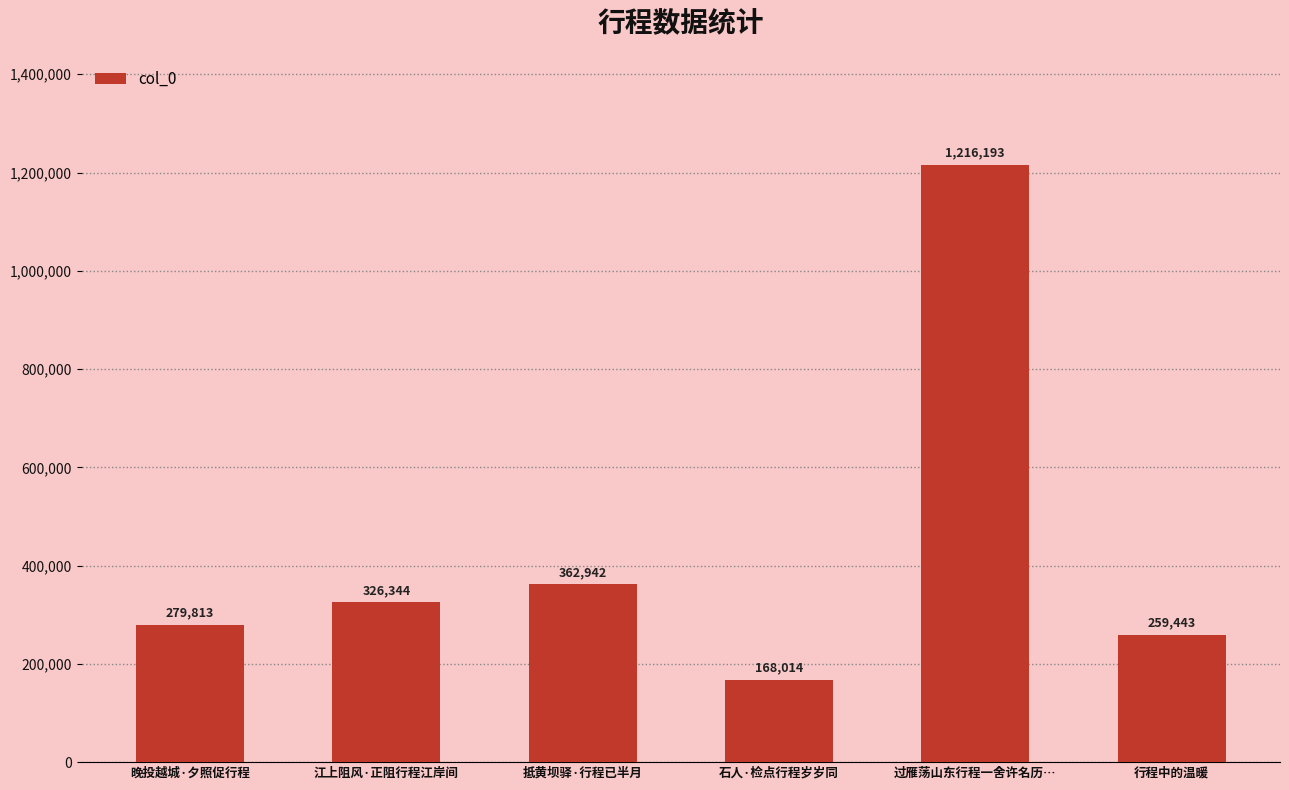

What value does the data have at 江上阻风·正阻行程江岸间, to the nearest 100?

326300